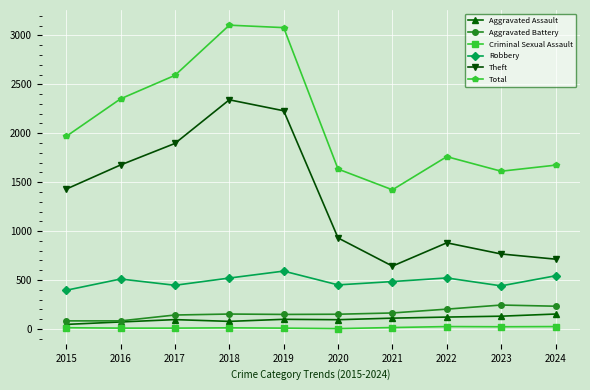

What is the lowest value of the Aggravated Assault series?

46